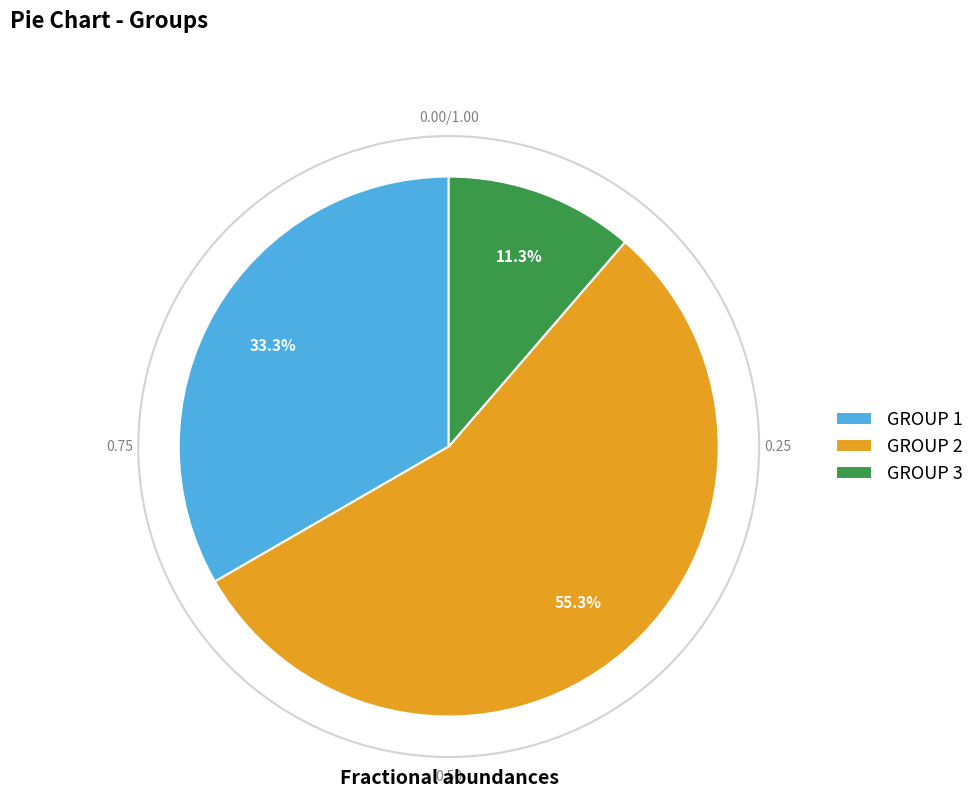

To the nearest percent, what is the combined percentage of GROUP 3 and GROUP 1?

45%